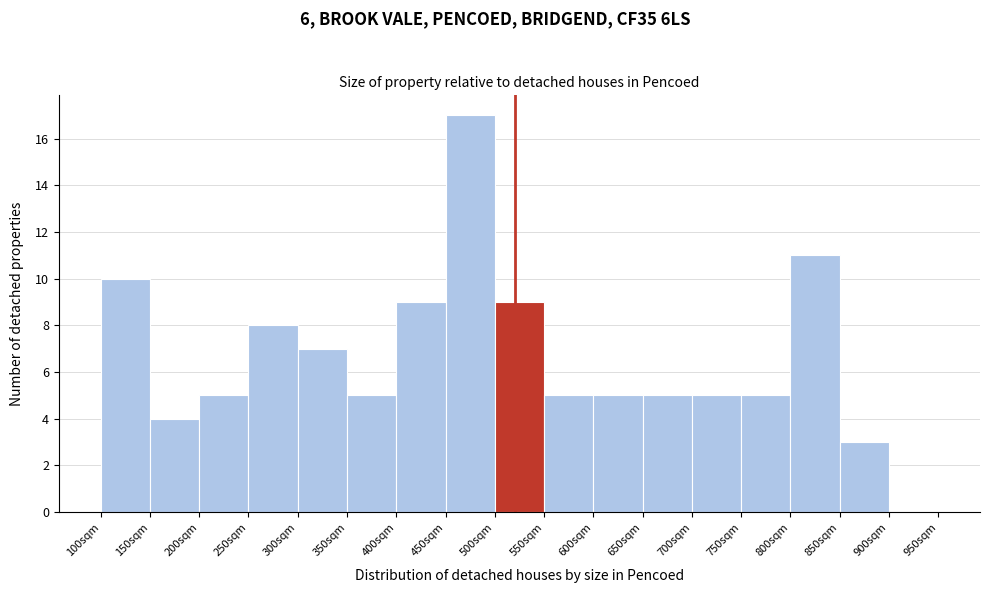

Over which range of the x-axis is the bar tallest?

450 to 500